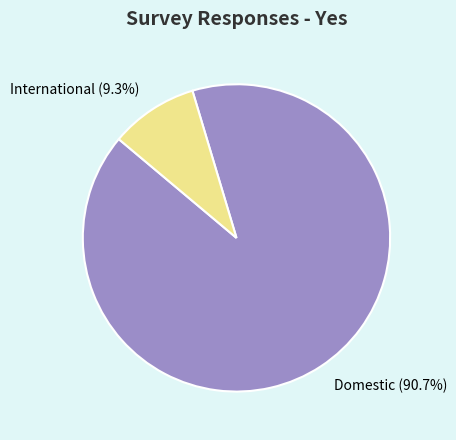

What is the total percentage of Domestic and International?

100.0%